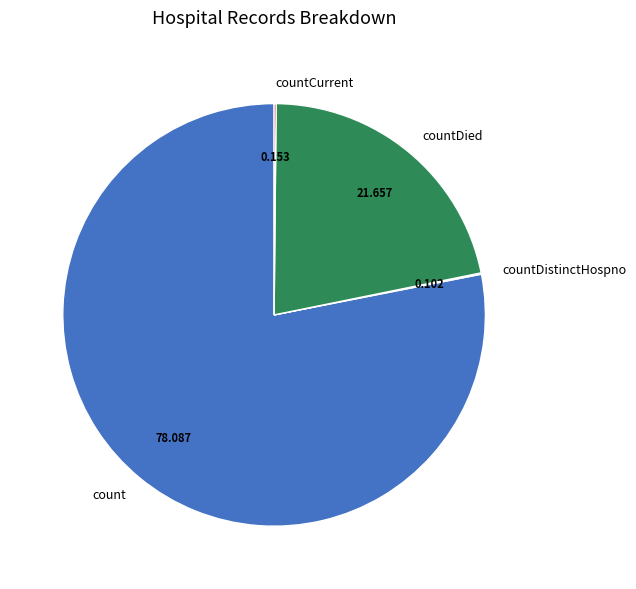

What is the majority slice?

count